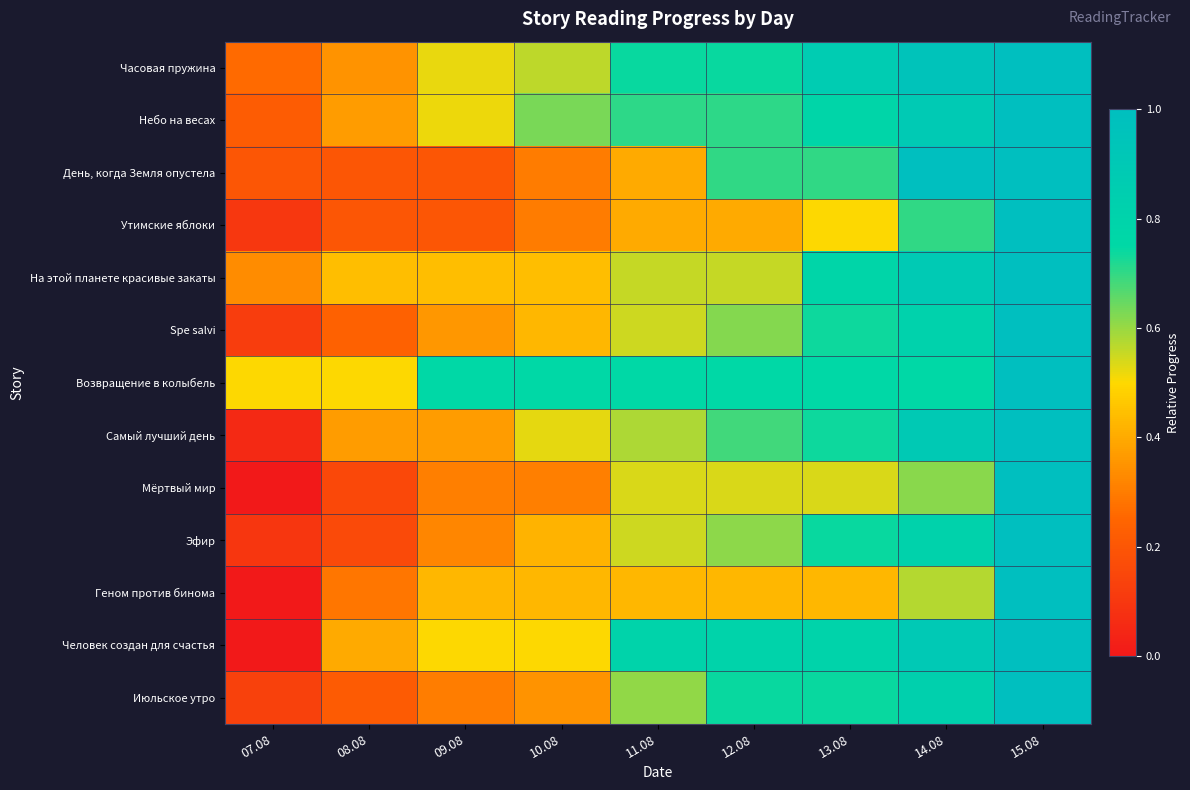

Which category has the lowest value across all series?

07.08